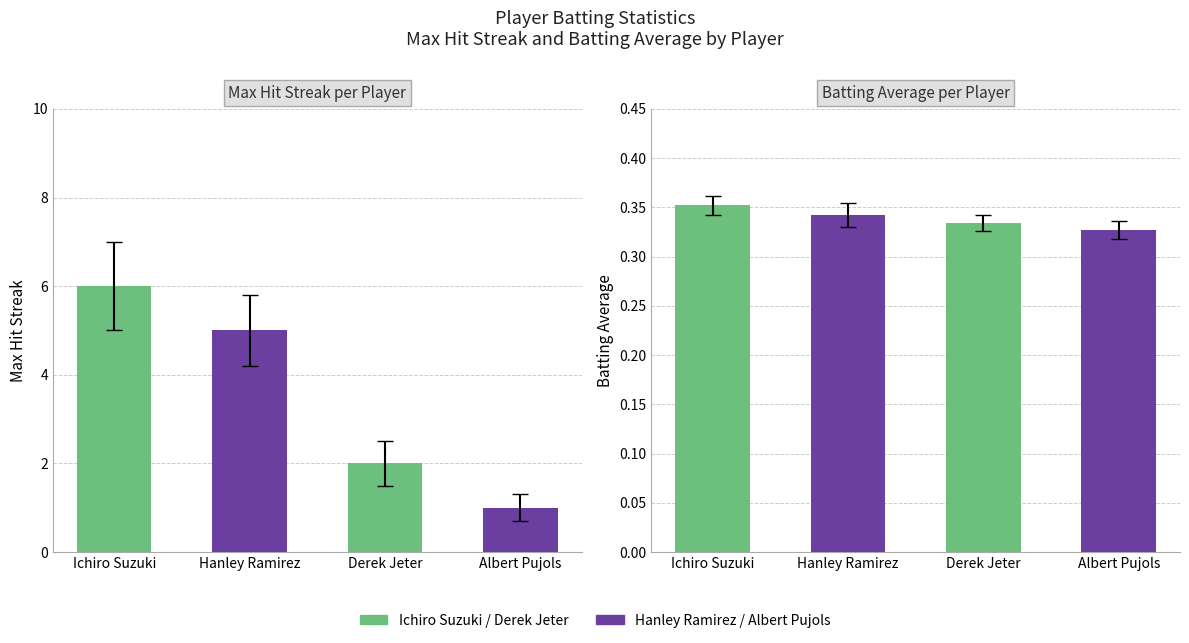

What is the label of the 3rd bar from the right?

Hanley Ramirez